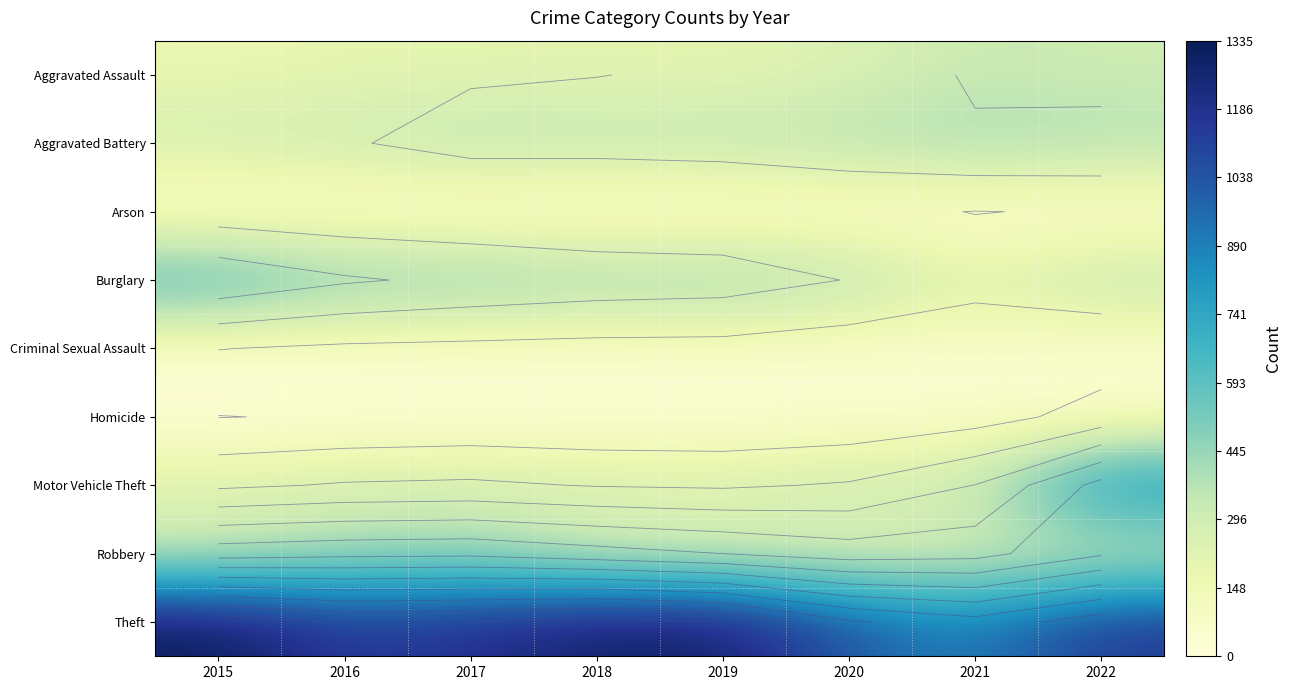

What is the maximum value shown in the chart?

1335